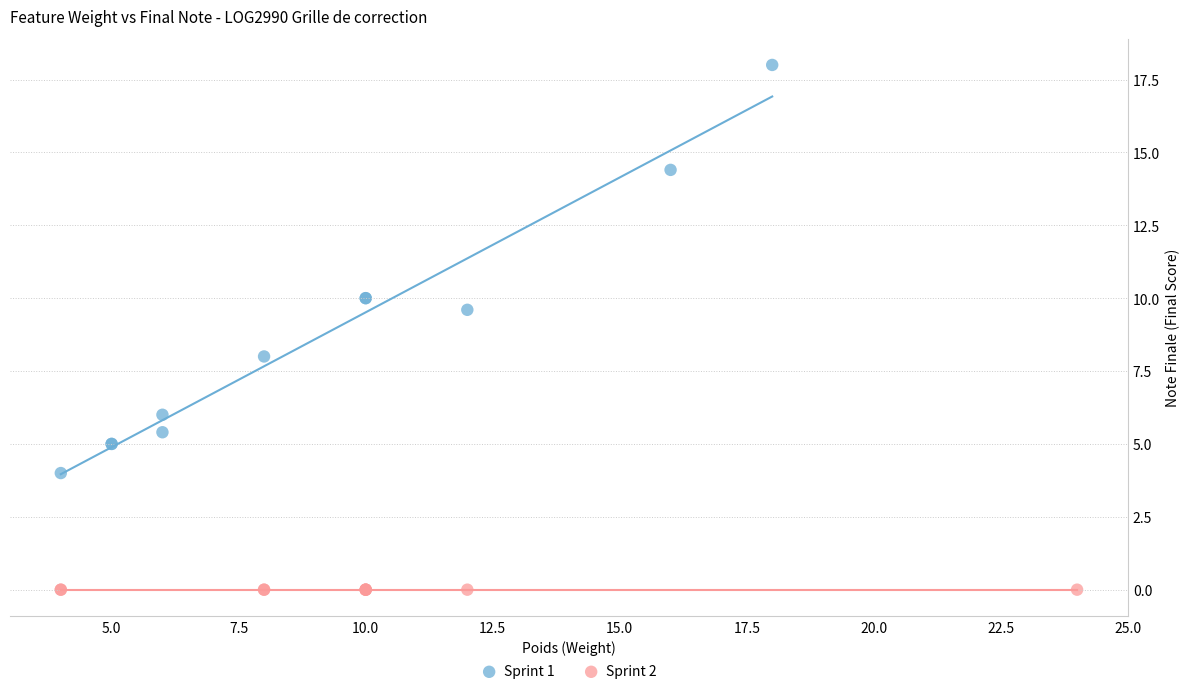

Which series contains the lowest Y value?

Sprint 2